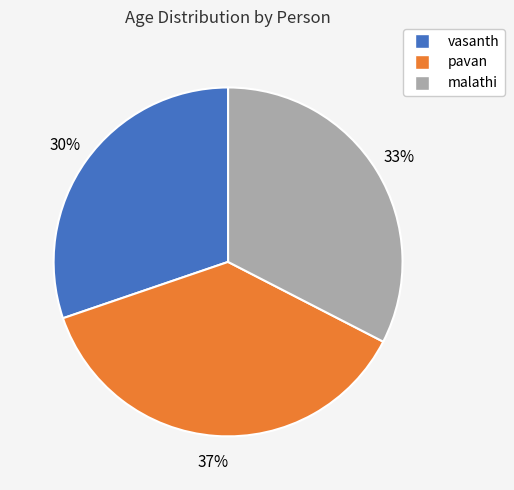

What is the ratio of the value at pavan to the value at vasanth?

1.2